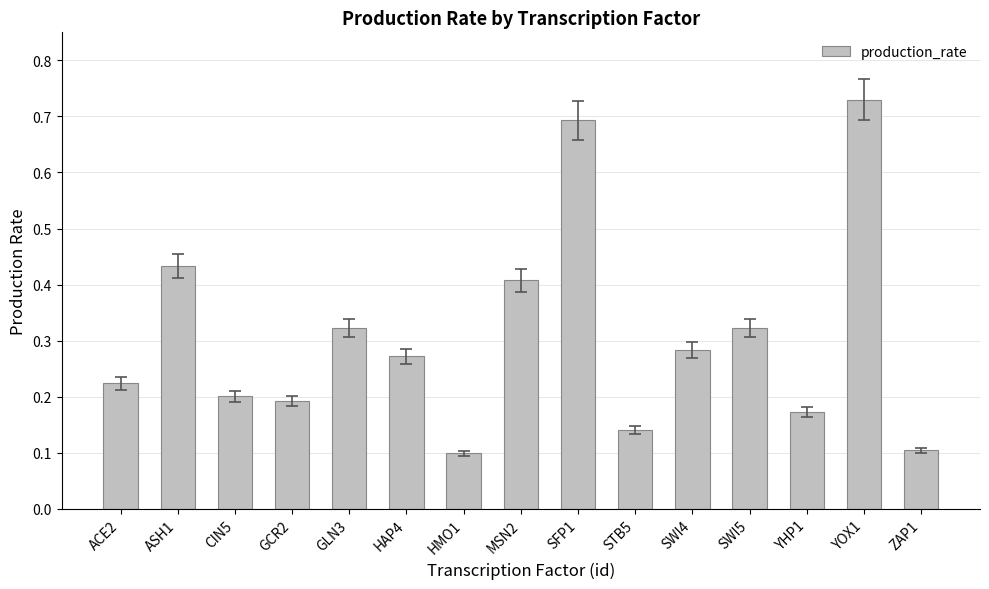

The value at YHP1 is 0.2. True or false?

True